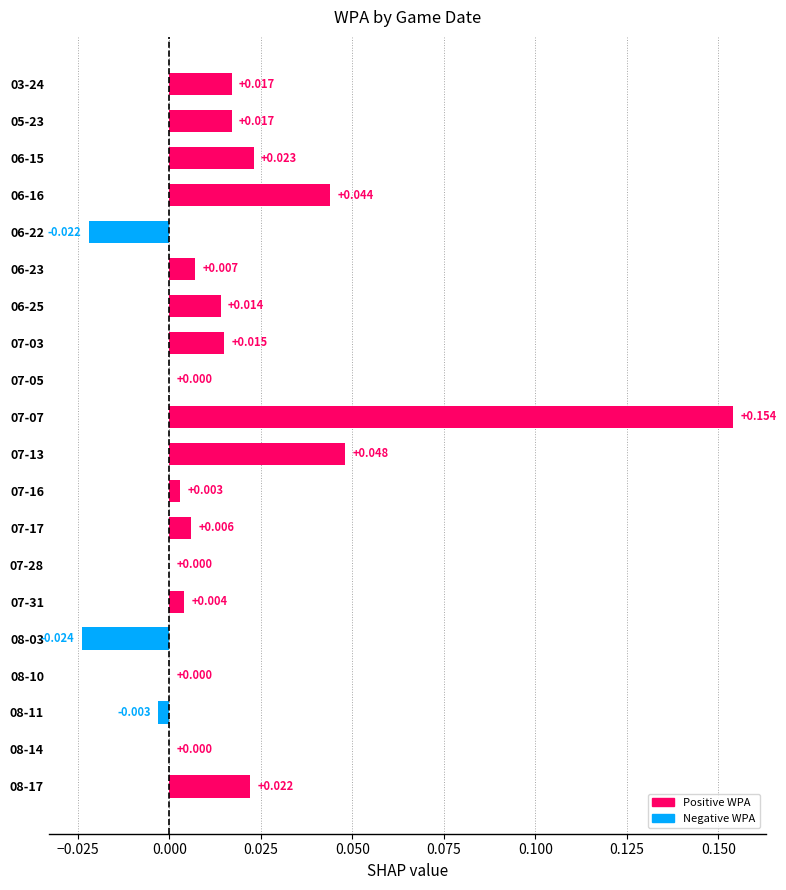

Which category has the highest value across all series?

07-07